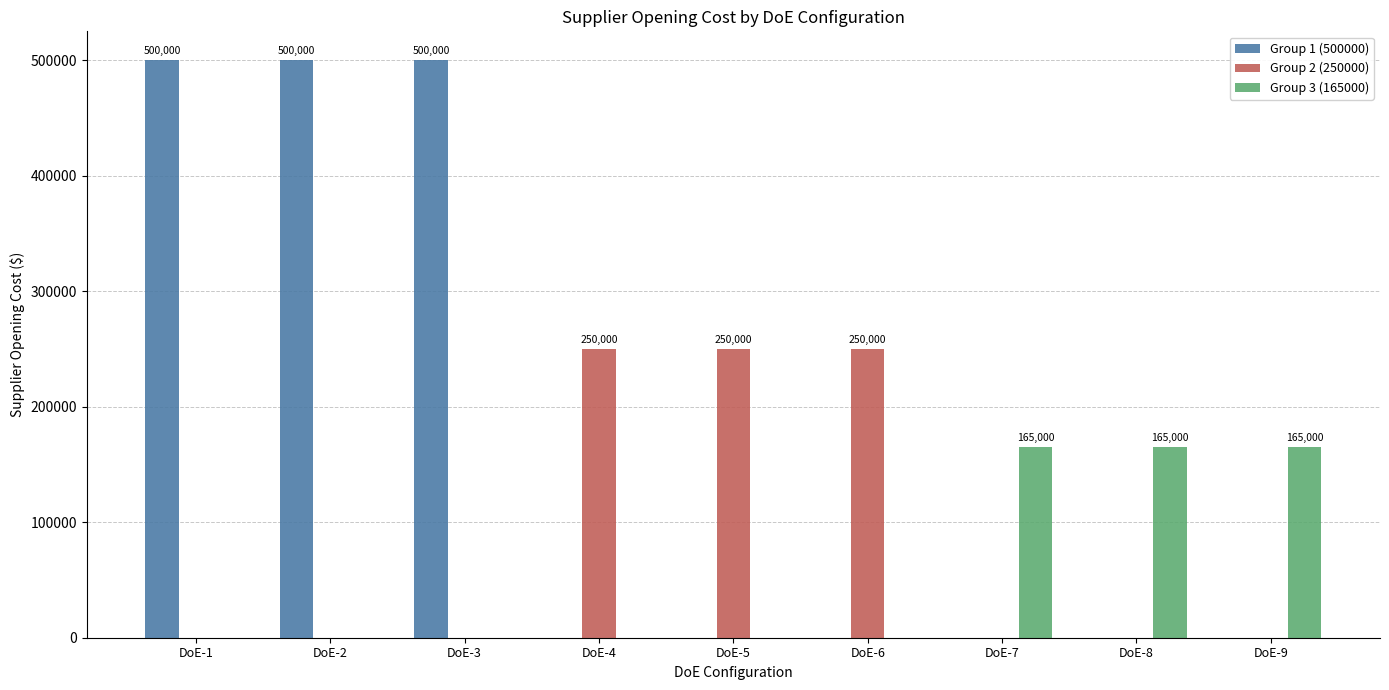

Which series has the largest total across all categories?

Group 1 (500000)